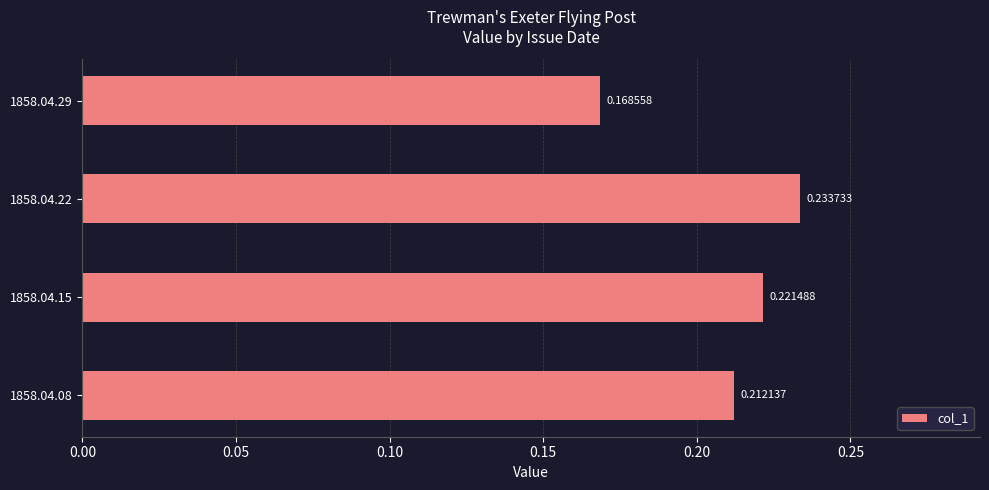

What is the sum of all values?

0.8